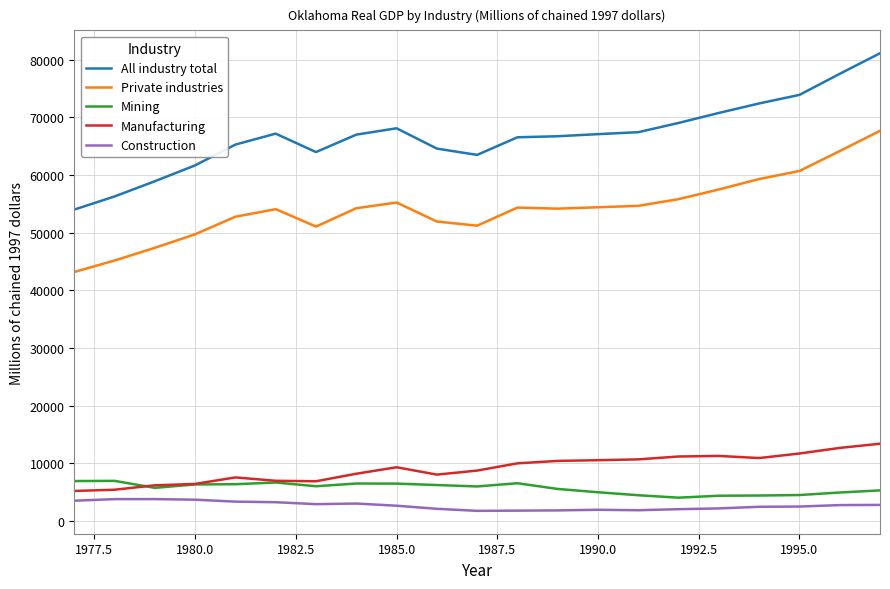

What is the greatest value displayed?

81105.7